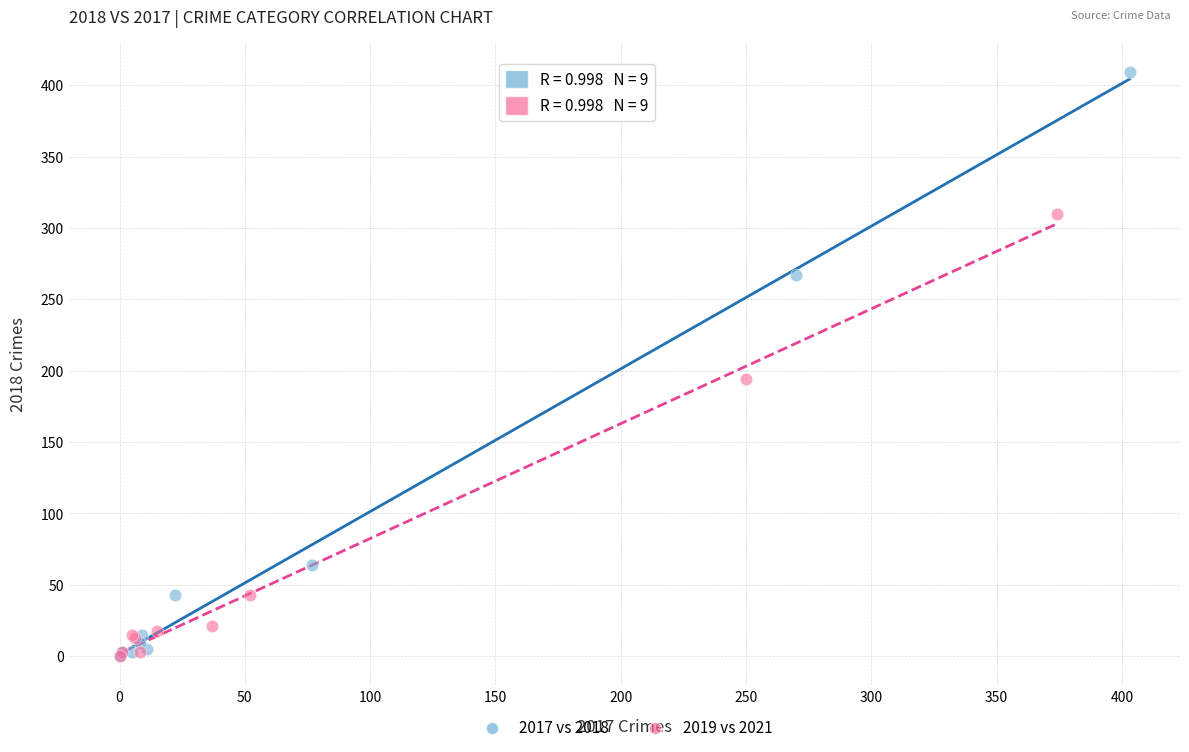

What are all the series names shown in the legend?

2017 vs 2018, 2019 vs 2021